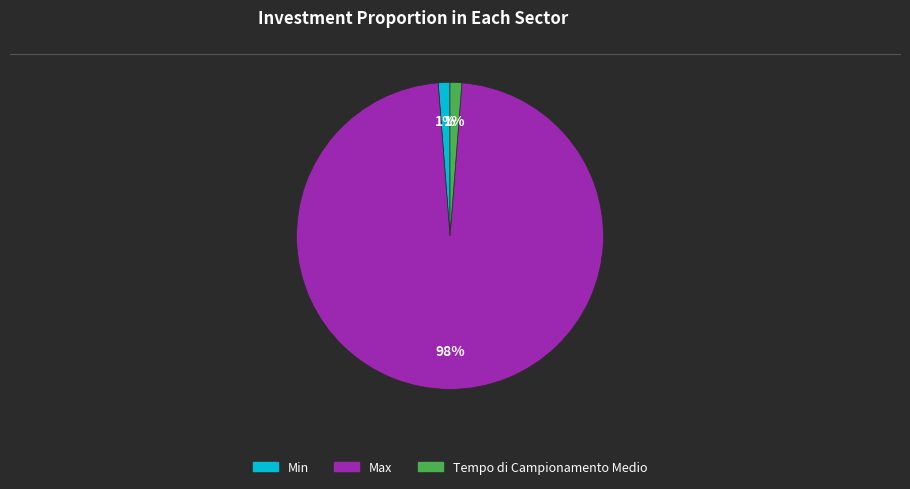

Count the number of slices in the pie.

3